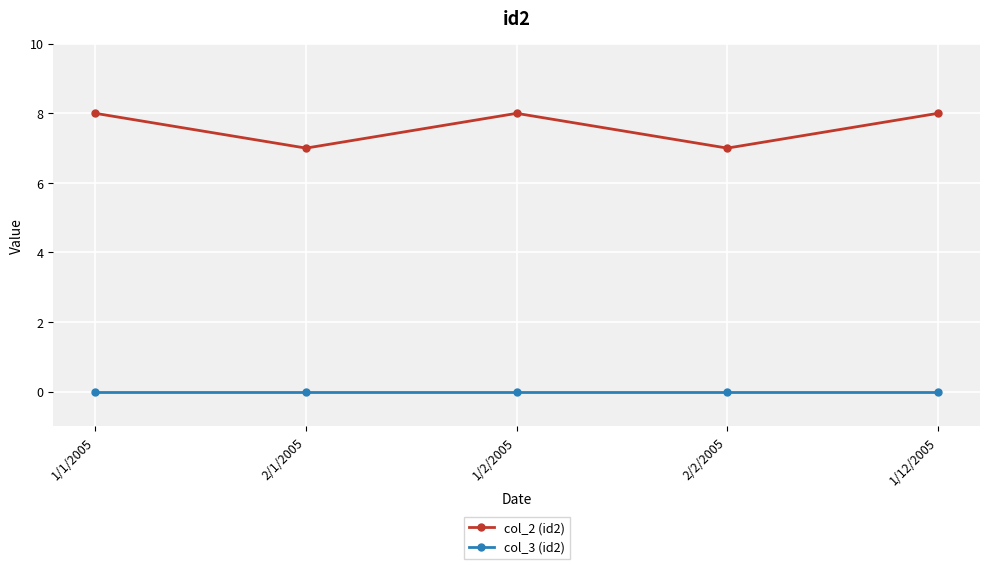

Reading left to right, what are all the values shown in this chart?

col_2 (id2): 1/1/2005=8	2/1/2005=7	1/2/2005=8	2/2/2005=7	1/12/2005=8
col_3 (id2): 1/1/2005=0	2/1/2005=0	1/2/2005=0	2/2/2005=0	1/12/2005=0